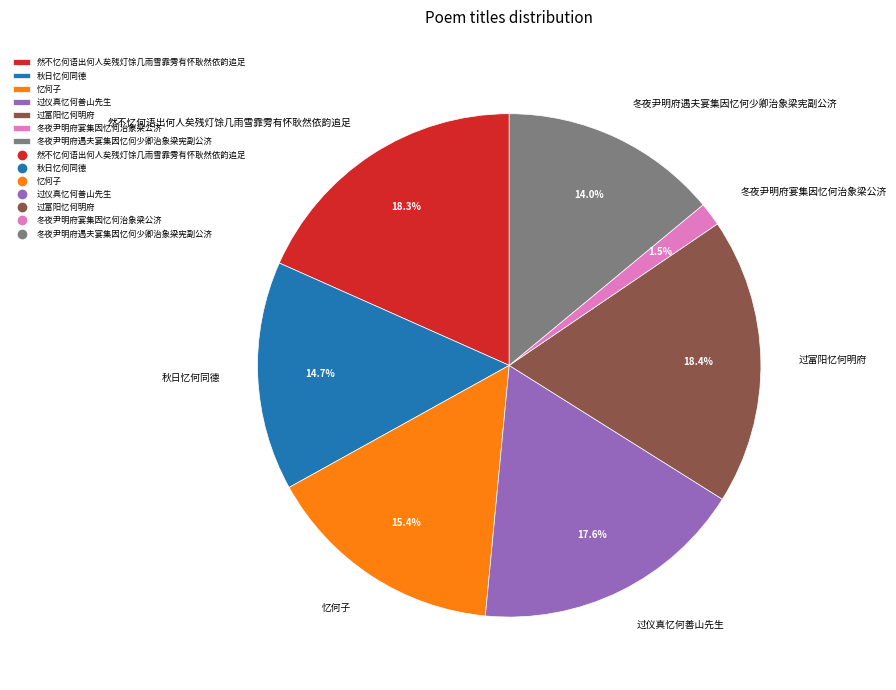

Is there a majority slice in this chart?

No